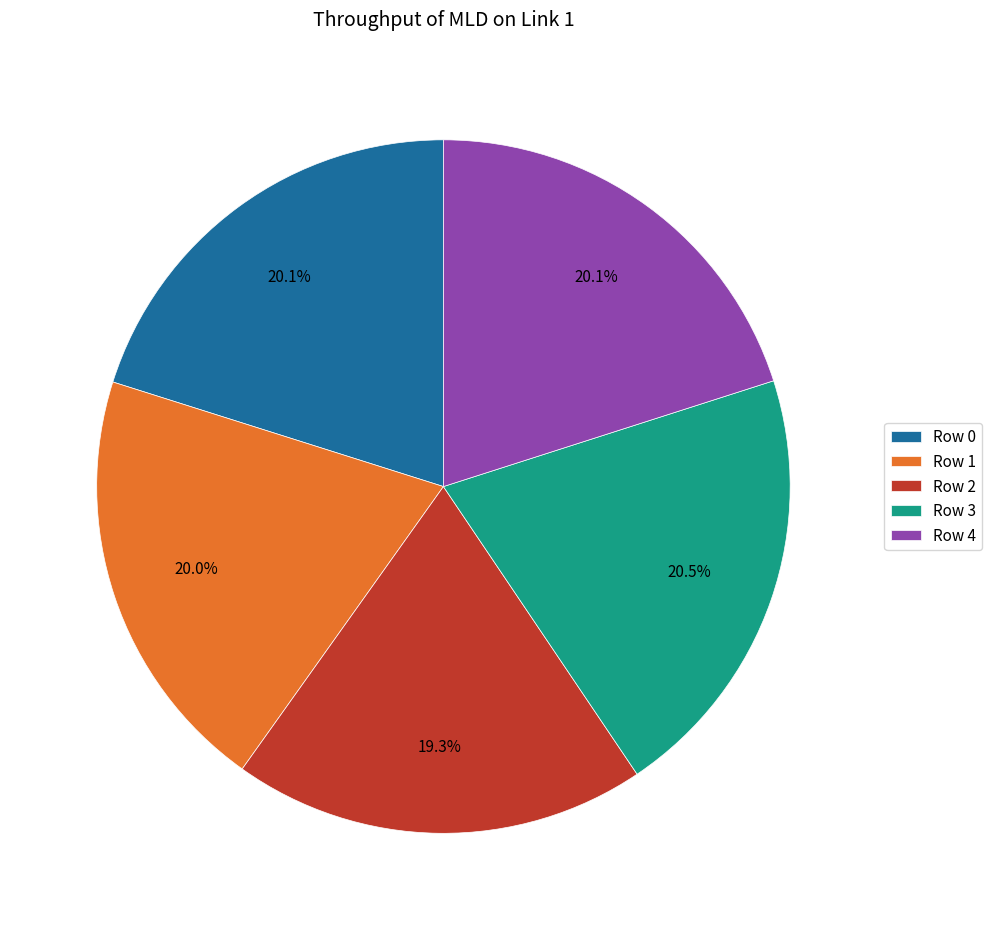

Which has a higher value, Row 2 or Row 4?

Row 4